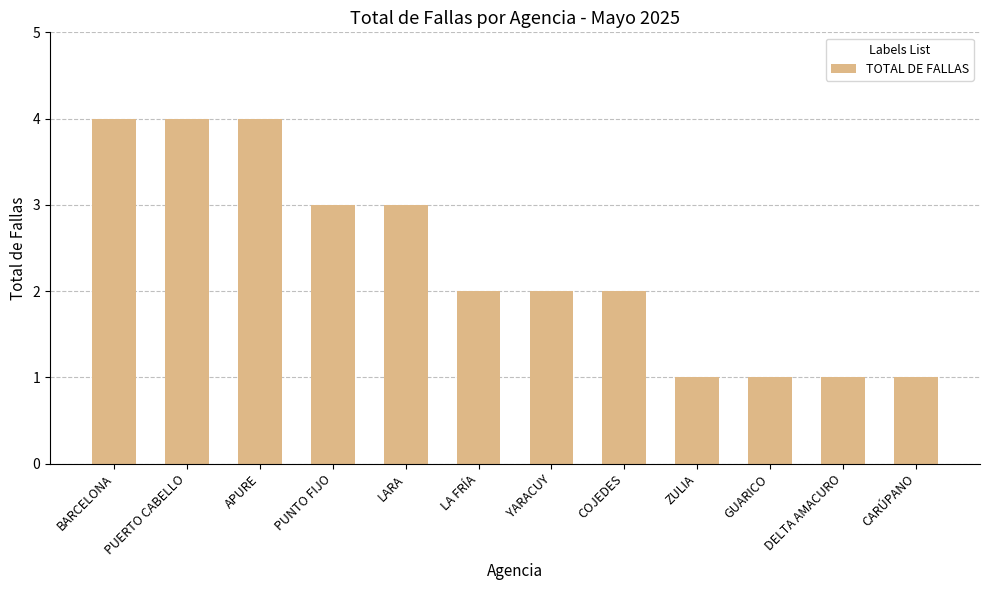

Read the value at DELTA AMACURO.

1